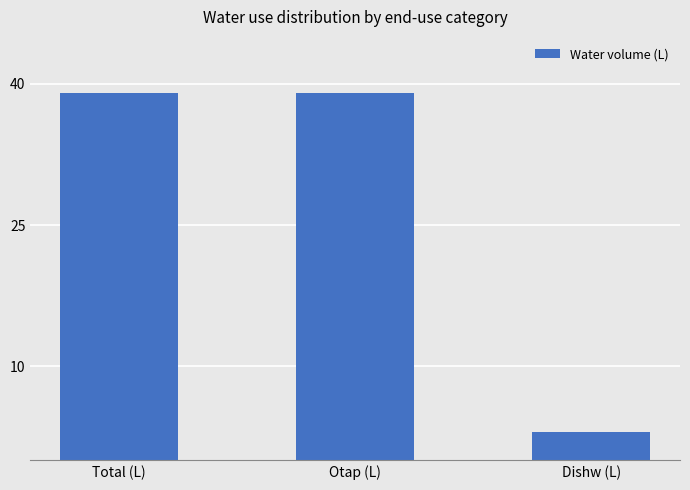

True or false: the data shows 39 at Total (L).

True